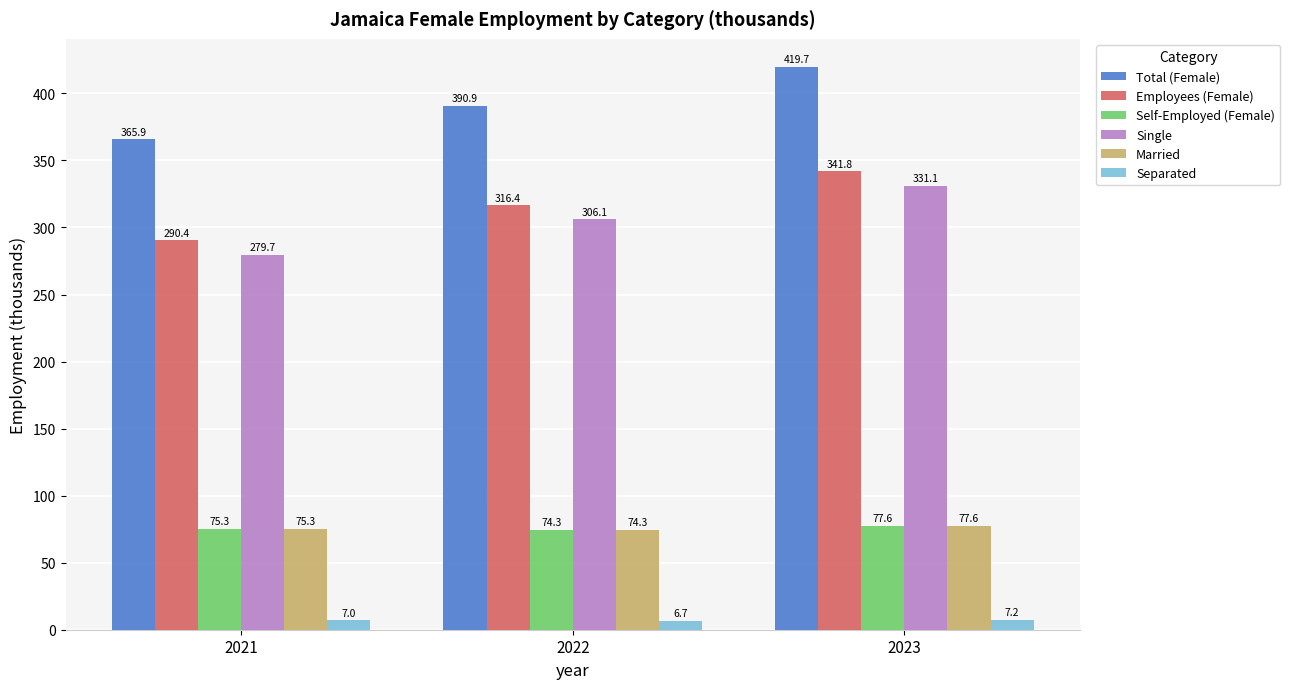

How many data points in Total (Female) are above 390?

2